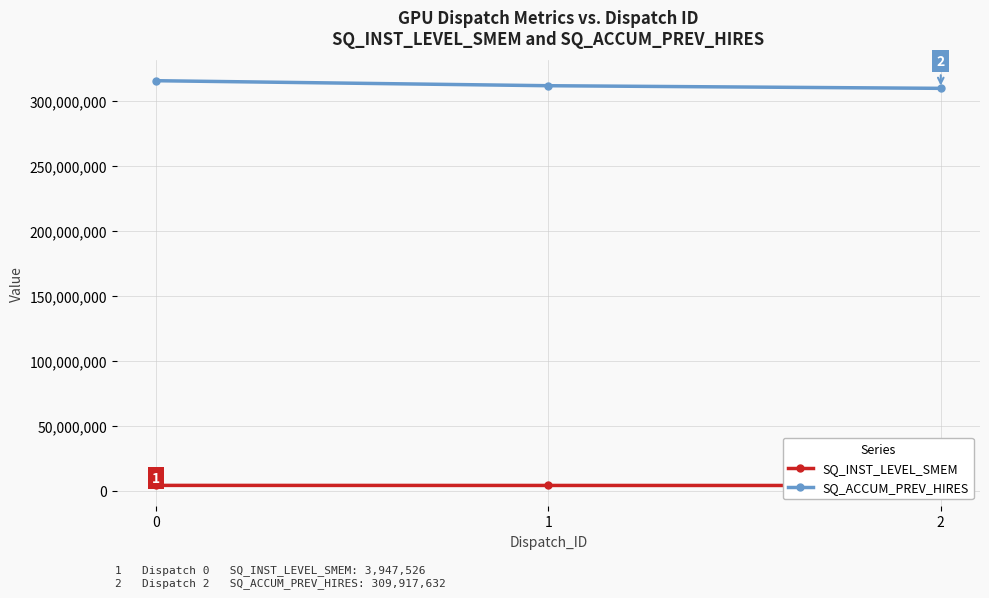

What is the sum of all SQ_ACCUM_PREV_HIRES values?

937665728